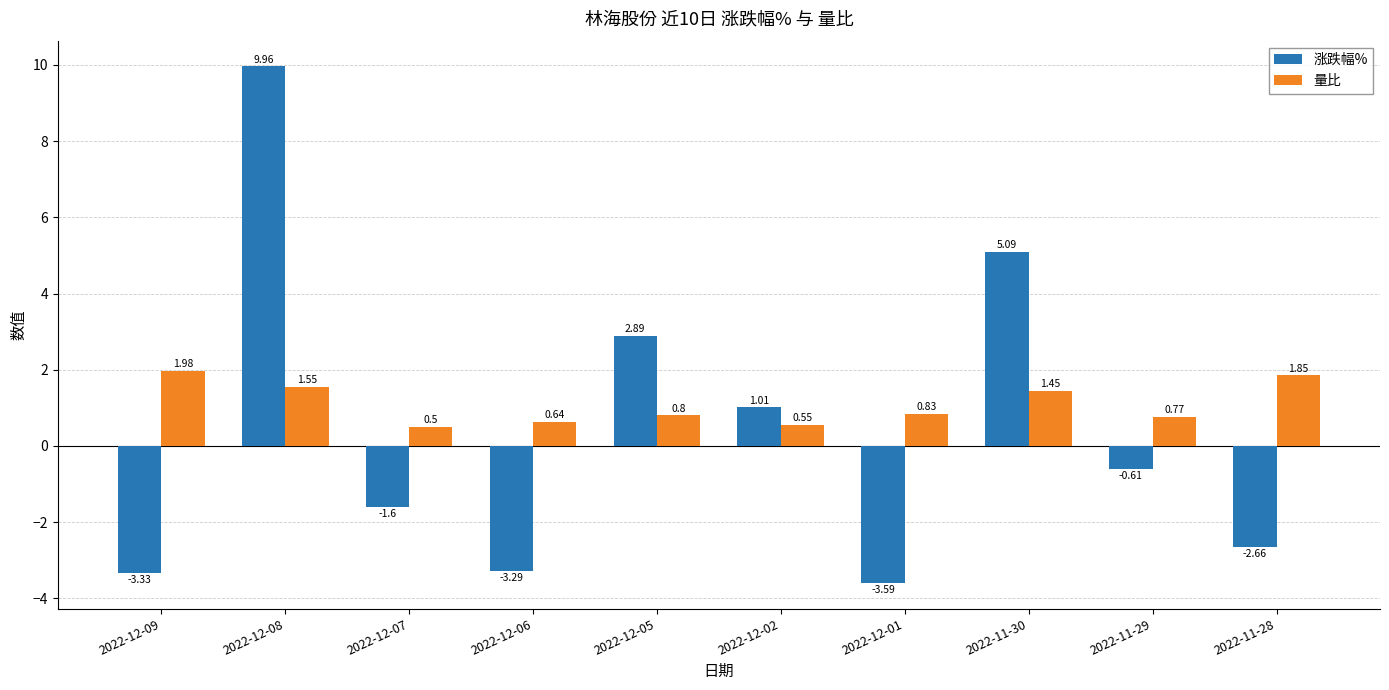

List the series in order of their overall mean, lowest first.

涨跌幅%, 量比